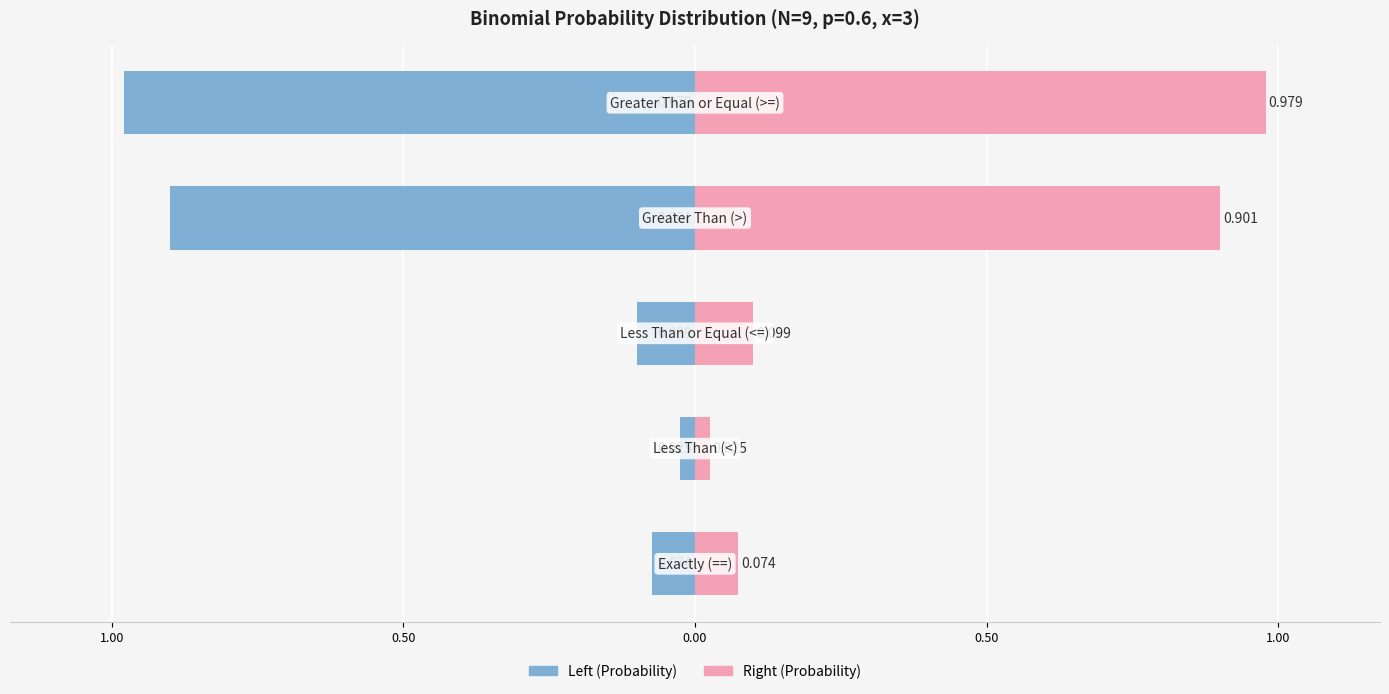

Which series changed the most between 1.00 and 0.50?

Probability (left)